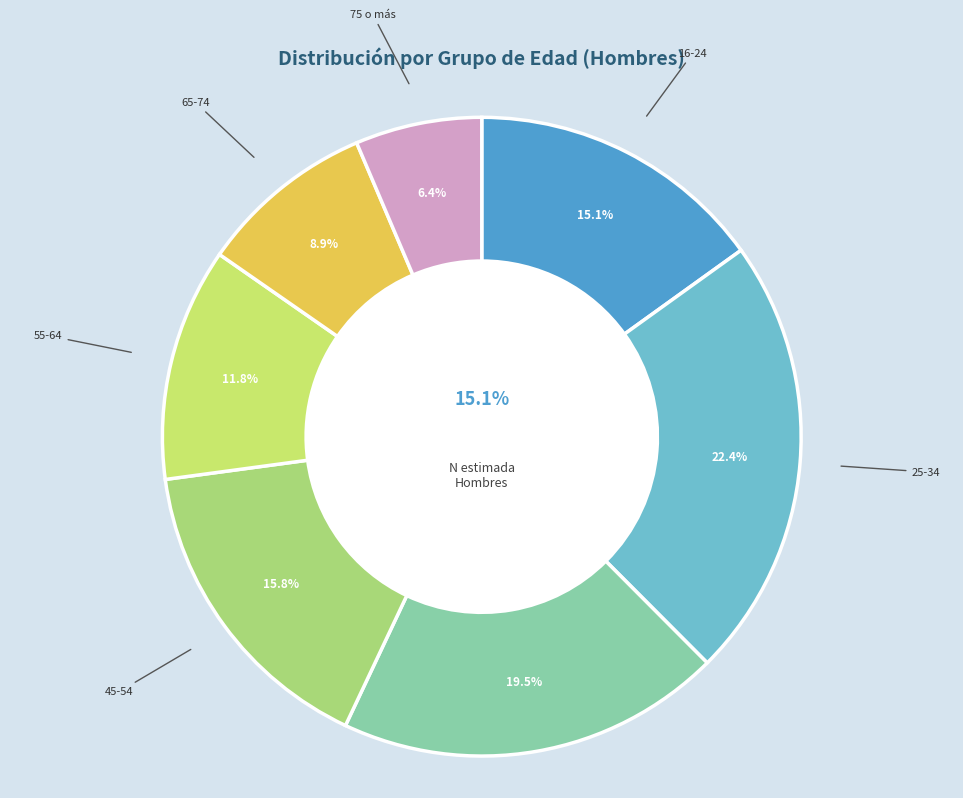

Rank the categories by value from lowest to highest.

75 o más, 65-74, 55-64, 16-24, 45-54, 35-44, 25-34